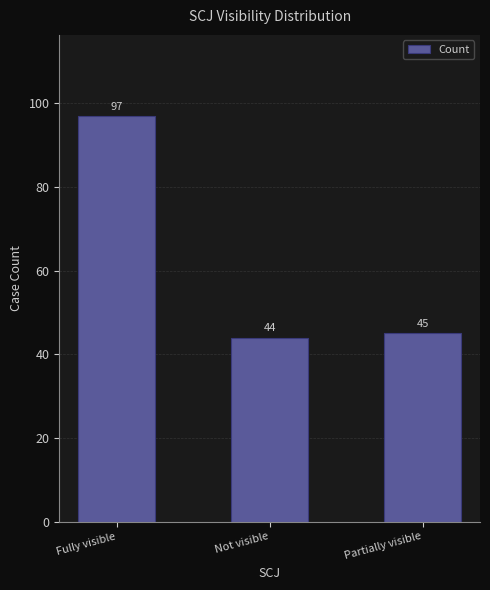

What is the sum of all values?

186